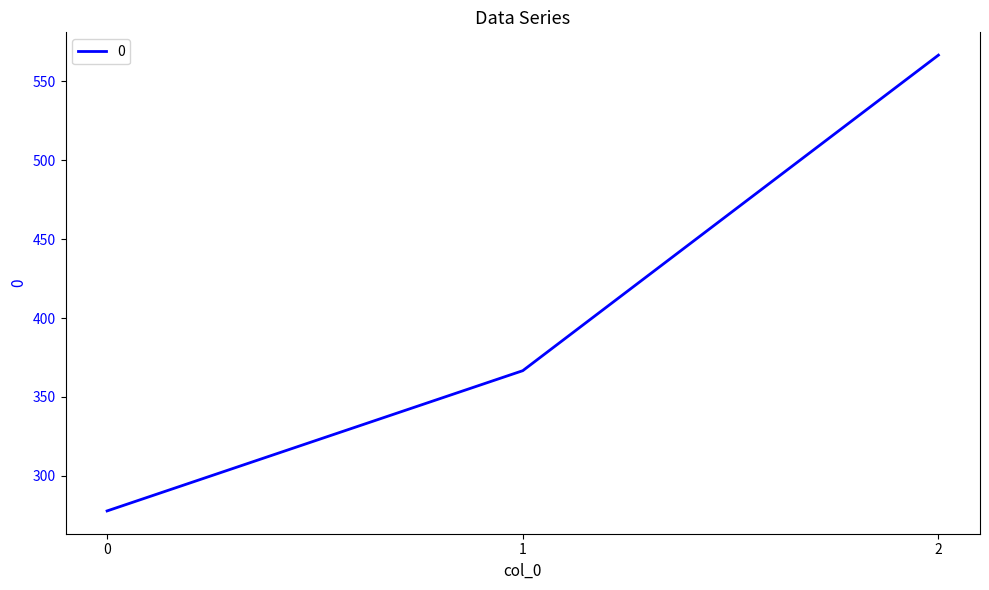

At which label is the value closest to 422?

1